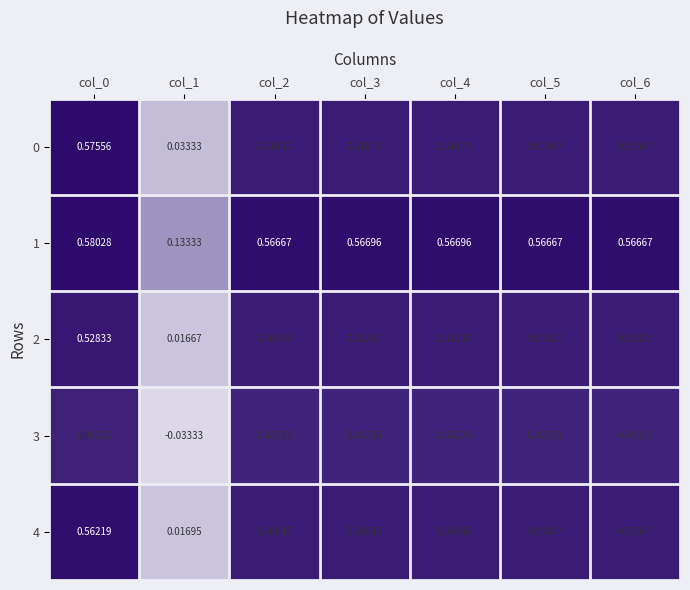

Is the value of 3 at col_1 greater than the value of 0 at col_6?

No